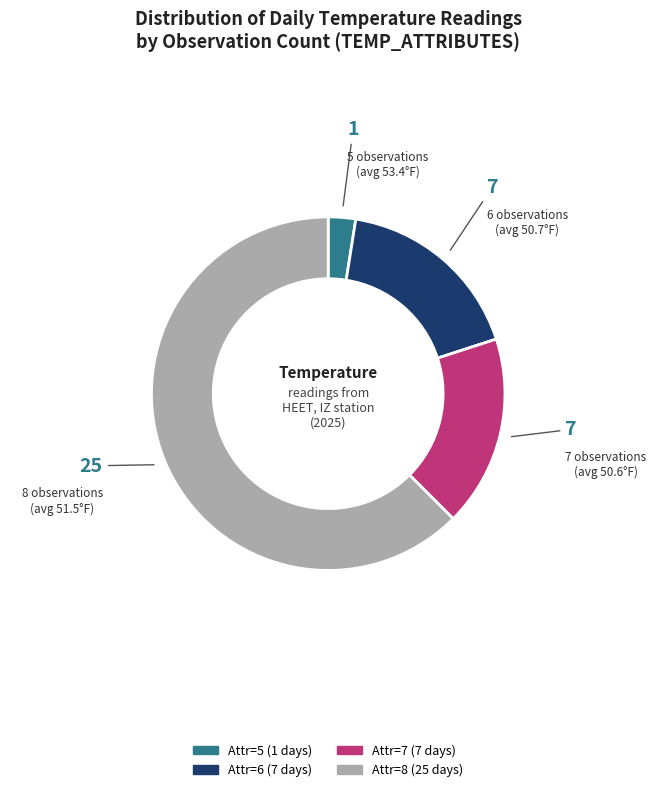

Is there a majority slice in this chart?

Yes